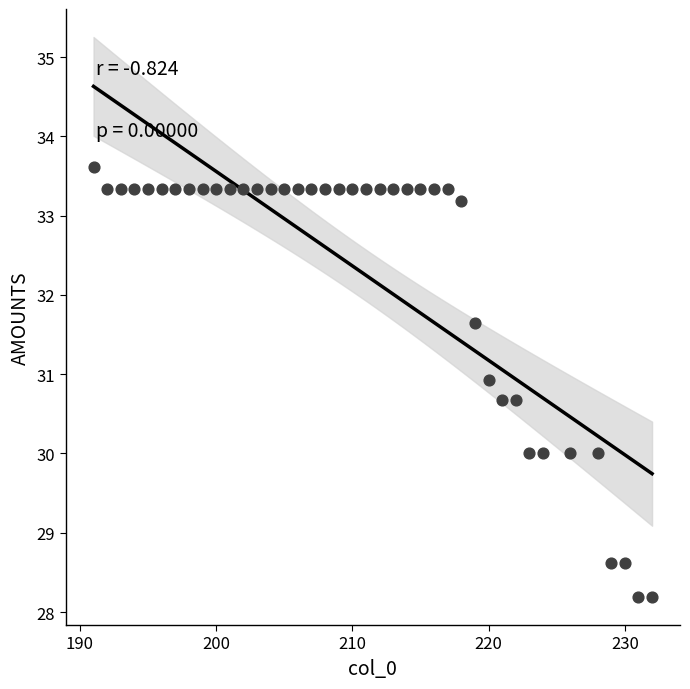

What is the range of X values (max minus min)?

41.0